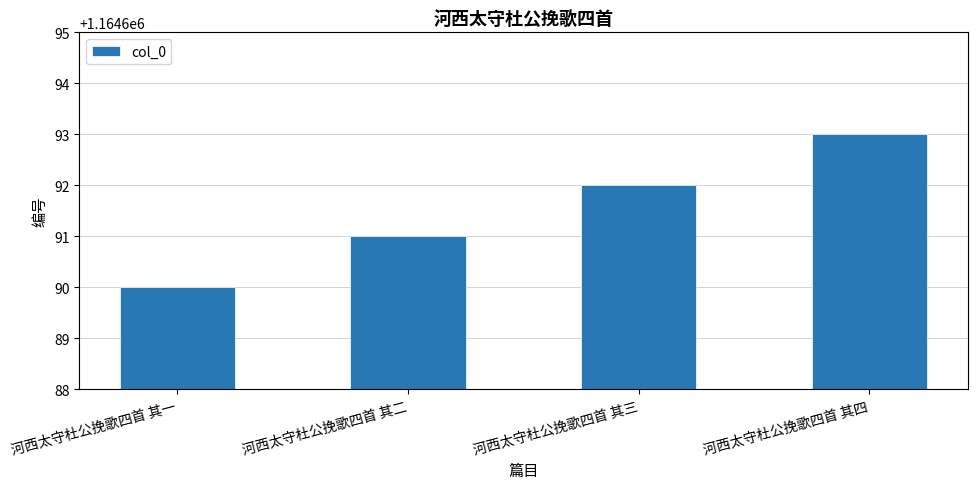

Are the bars grouped side by side (vs. stacked)?

No